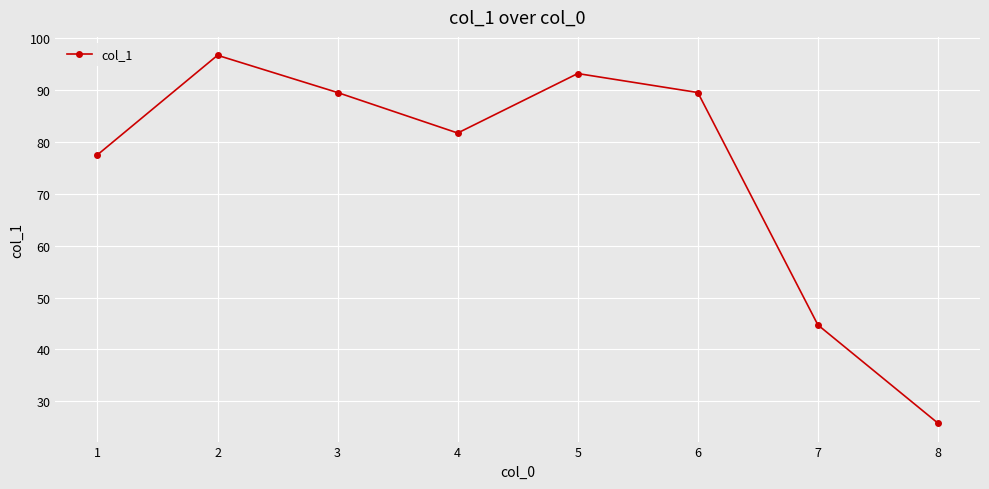

What is the ratio of the value at 3 to the value at 7?

2.0